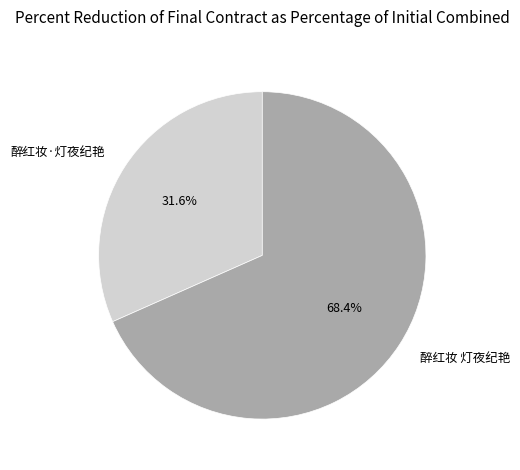

How many slices are in this pie chart?

2